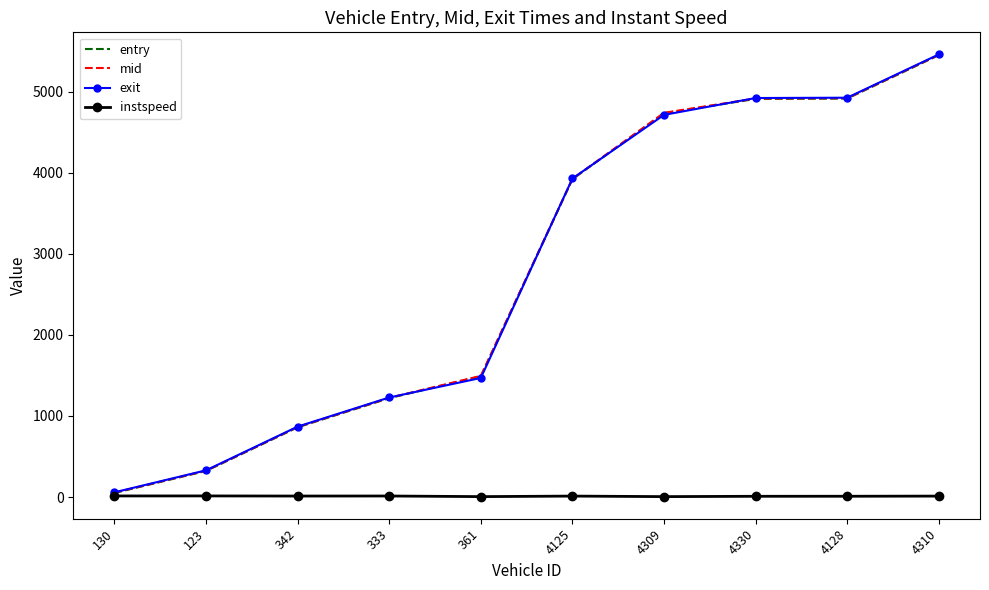

What is the total value across all series at 361?

4457.3